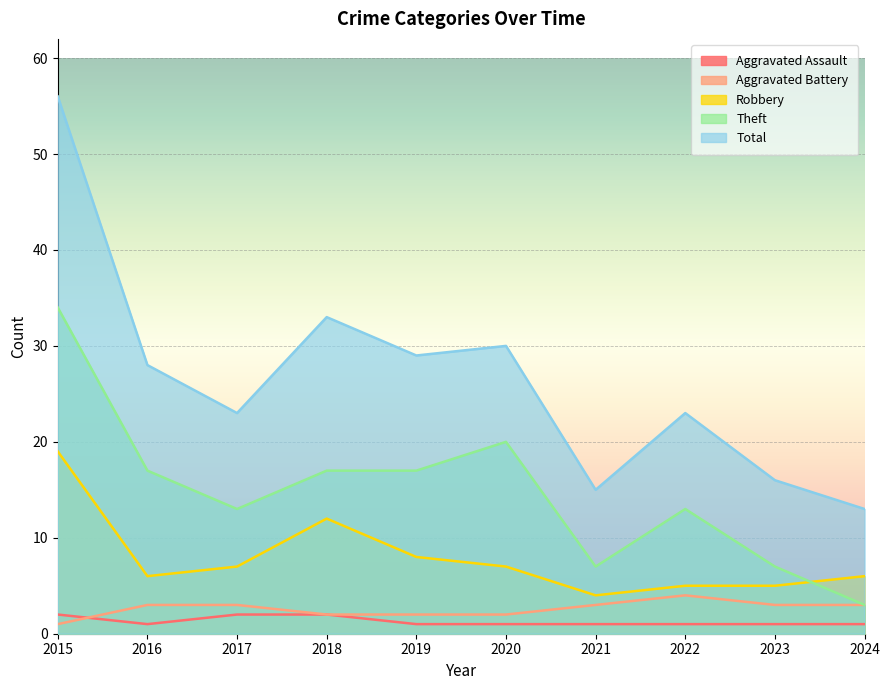

What is the greatest value displayed?

56